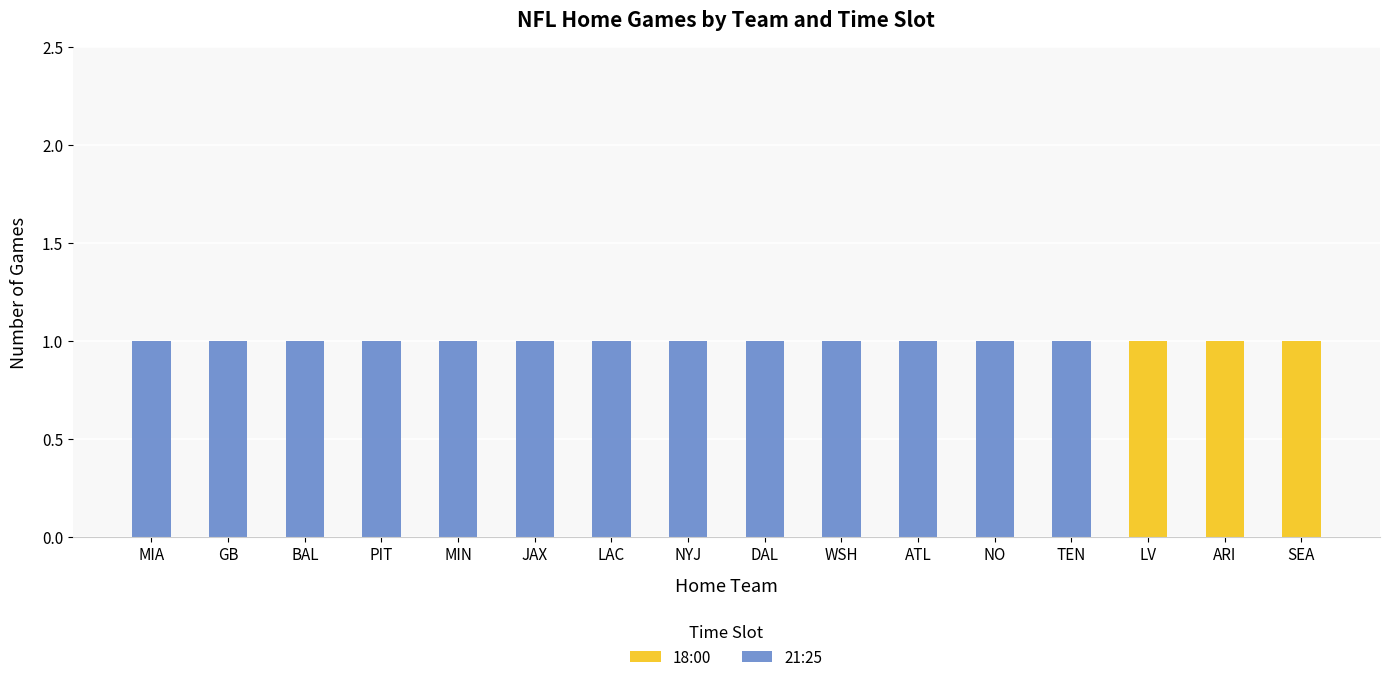

True or false: 18:00 has a value of 0 at MIA.

True